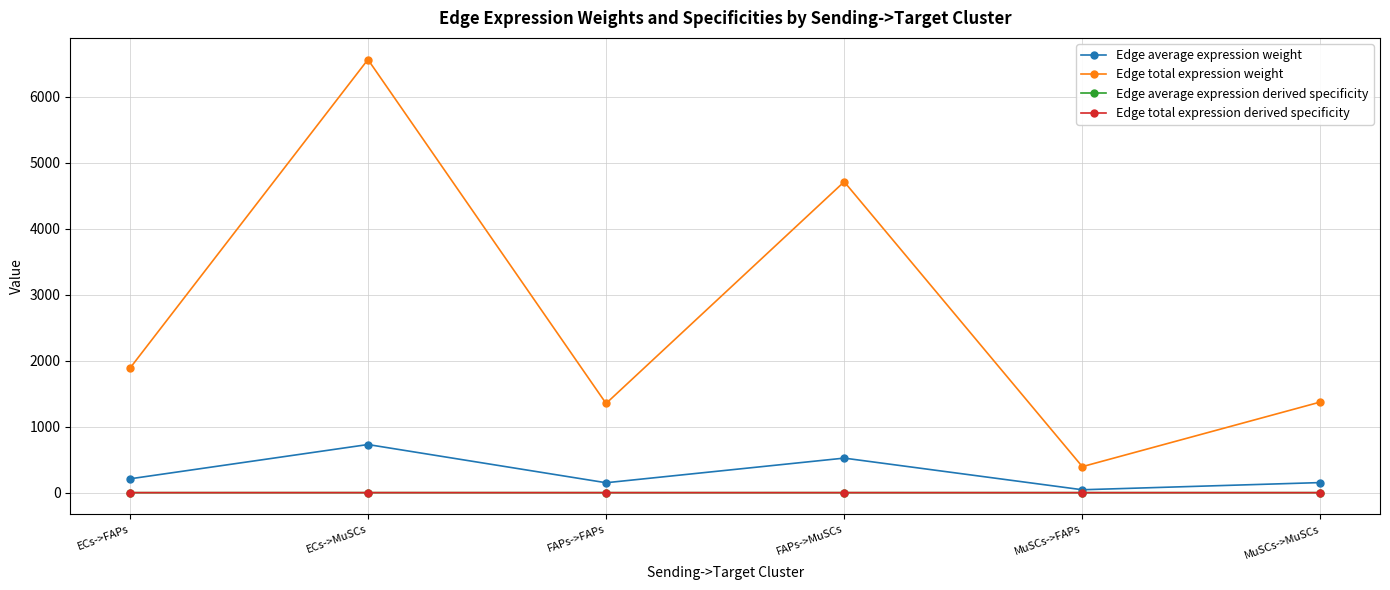

Is this an area chart (filled region under the line)?

No